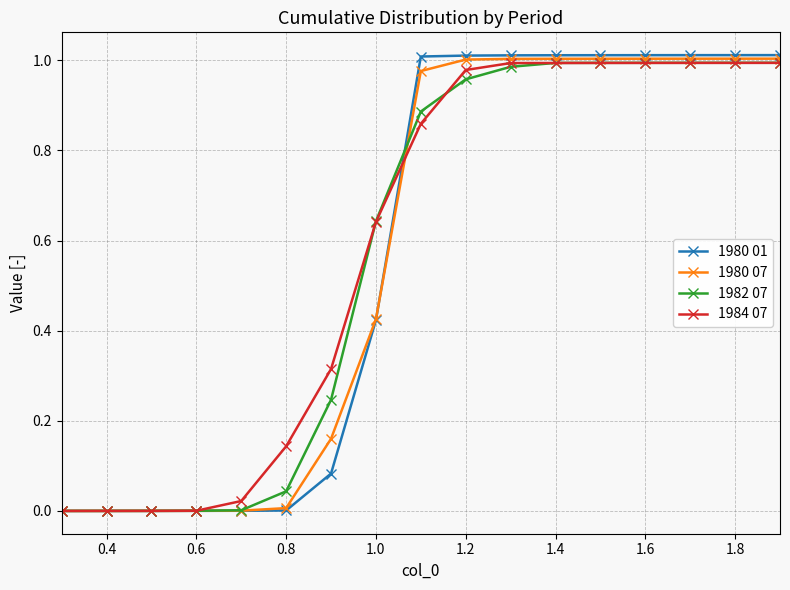

Which series has the widest spread of values?

1980 01